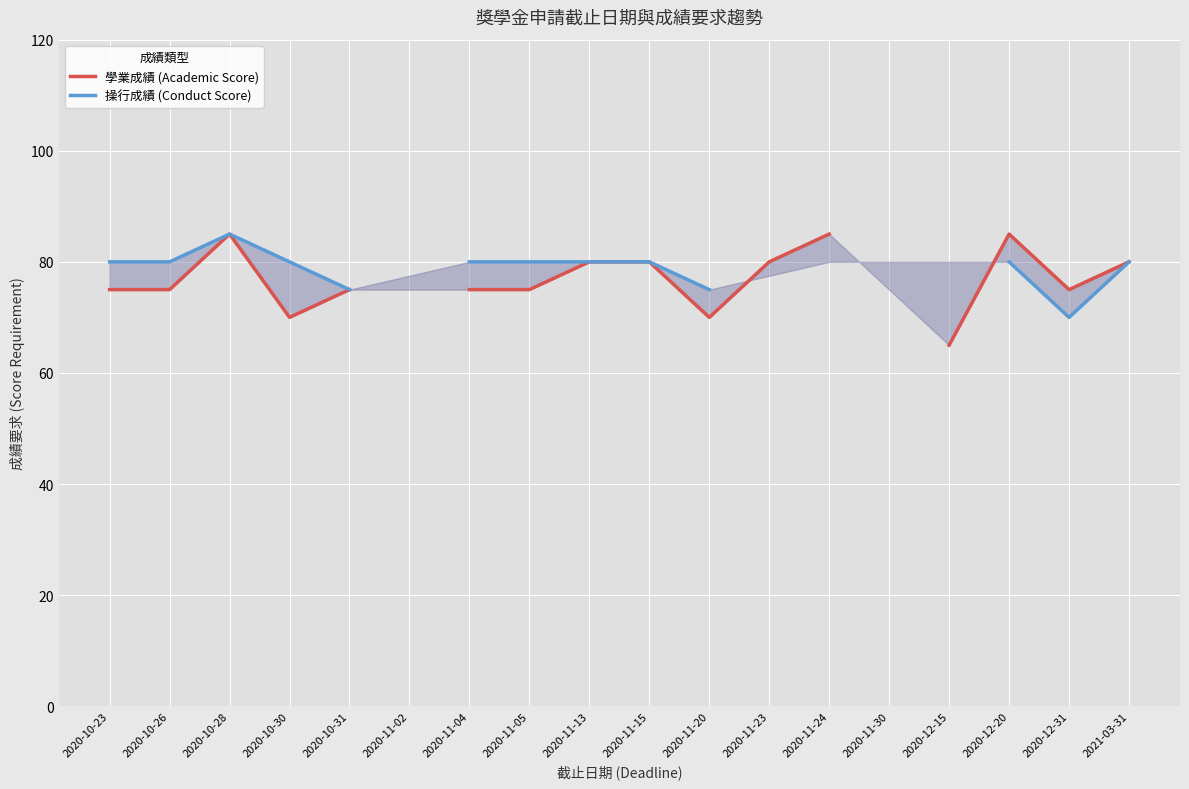

What is the label of the 12th point from the right?

2020-11-04